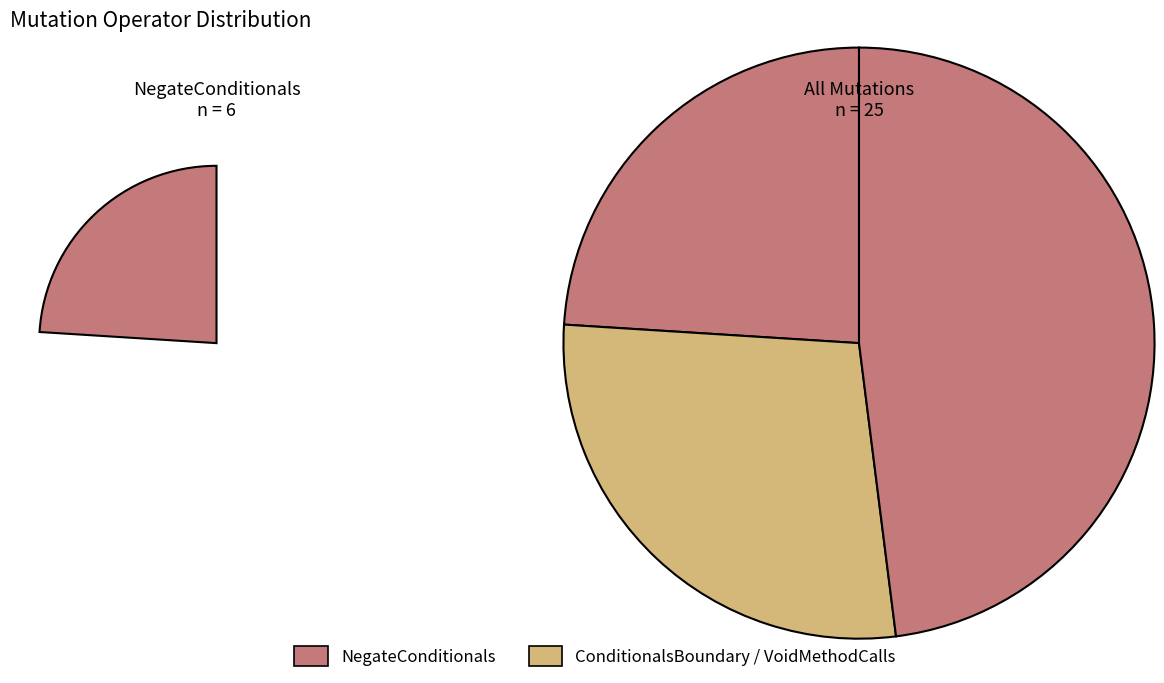

How many segments does this pie chart have?

3